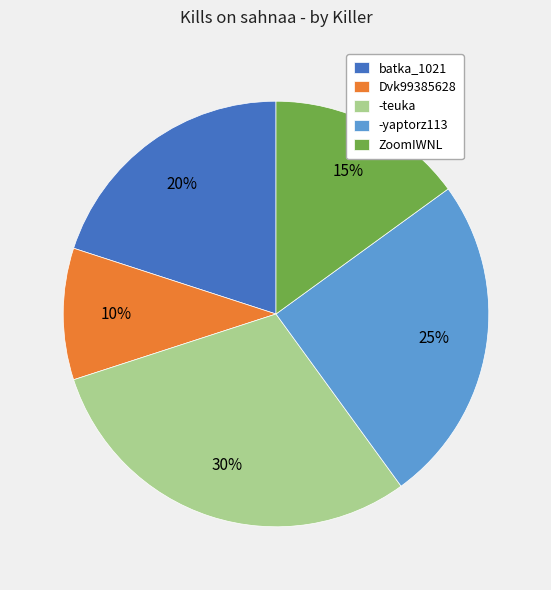

Is it true that ZoomIWNL is 6% of the pie?

False